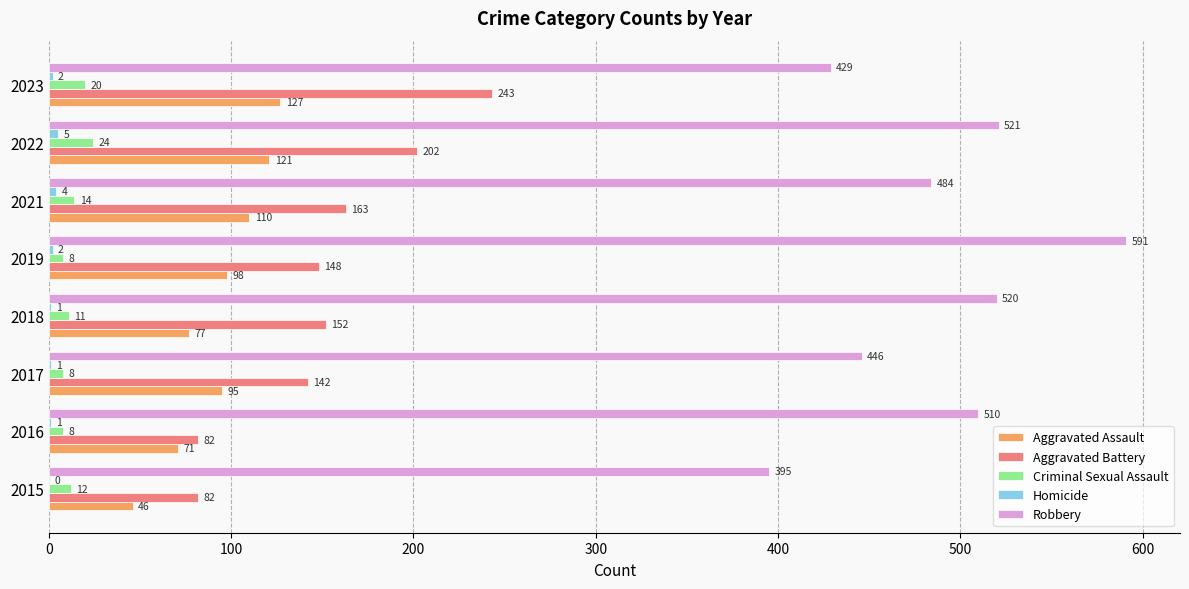

What value does the Criminal Sexual Assault series have at 2019?

8